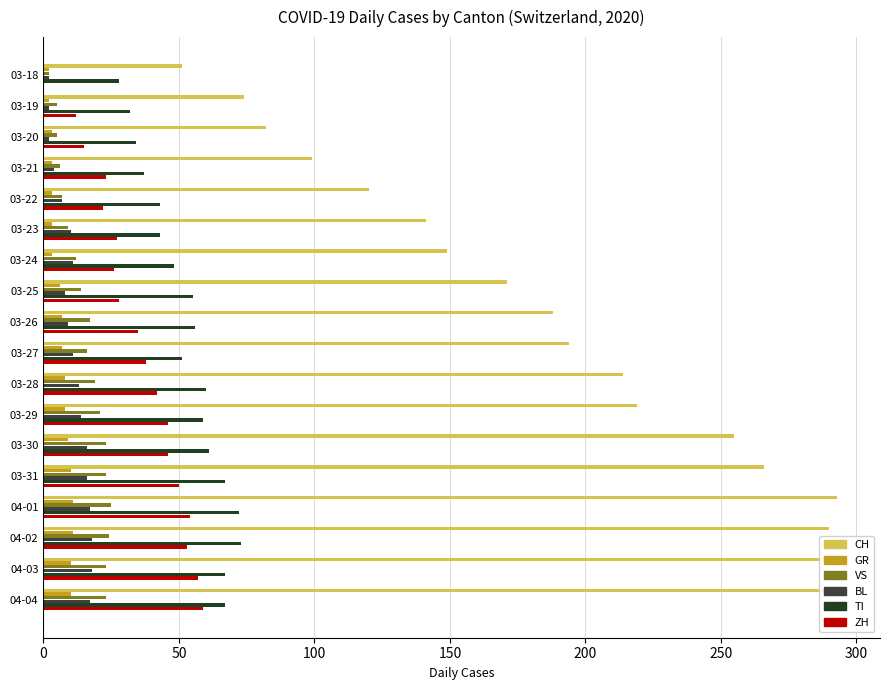

Which series changed the most between 03-21 and 03-22?

CH